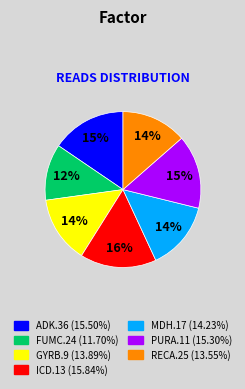

To the nearest percent, what is the difference between the largest and smallest slice percentages?

4%